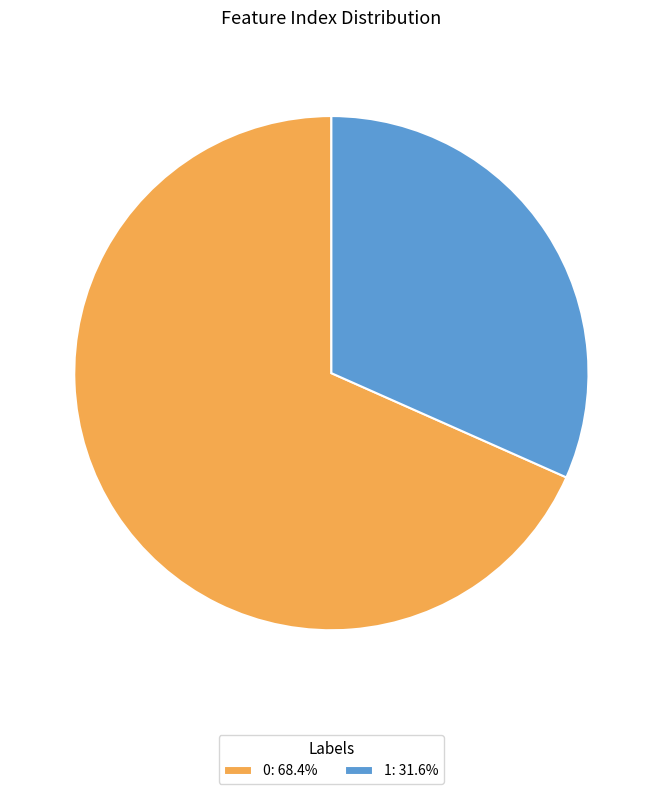

Approximately how many times larger is the value at 1 compared to 0?

0.5